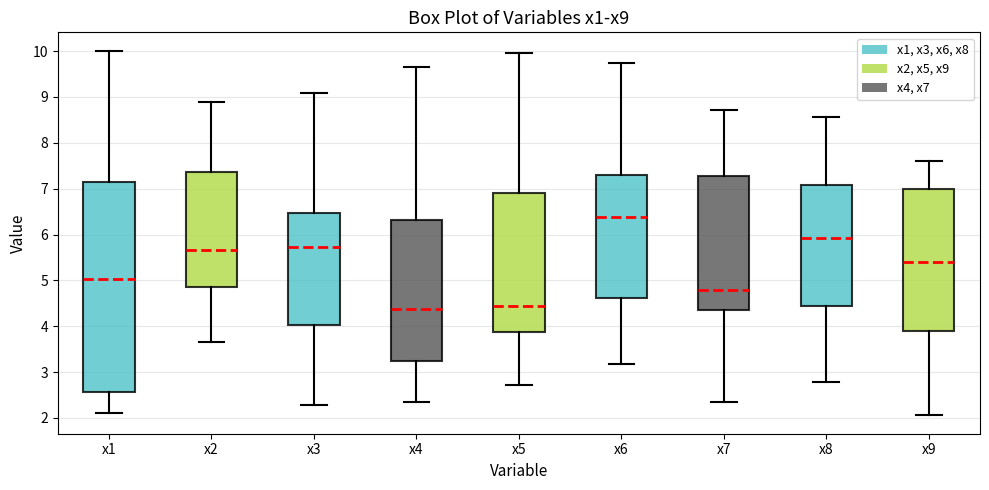

Which box is the tallest, from its lower edge to its upper edge?

x1